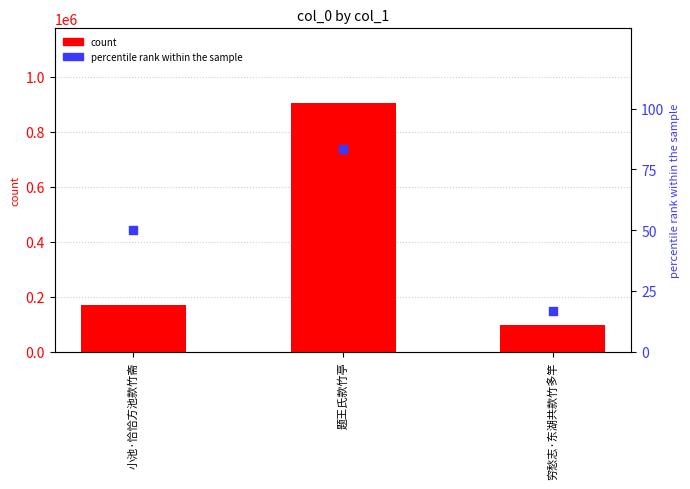

Which series has the largest Y range (max minus min)?

count